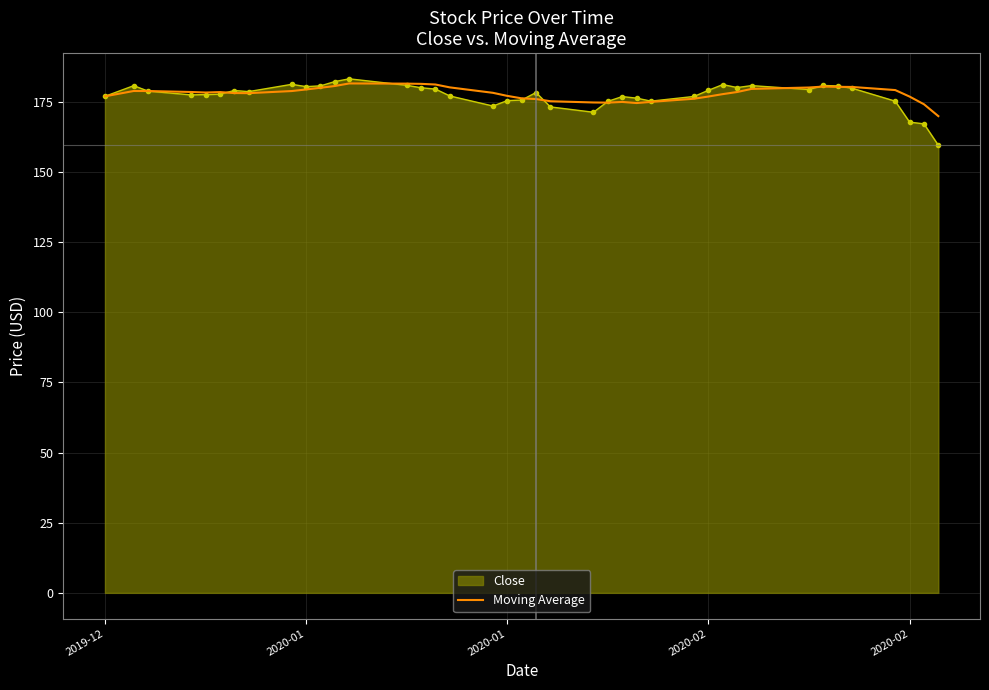

Which series has the widest spread of values?

Close